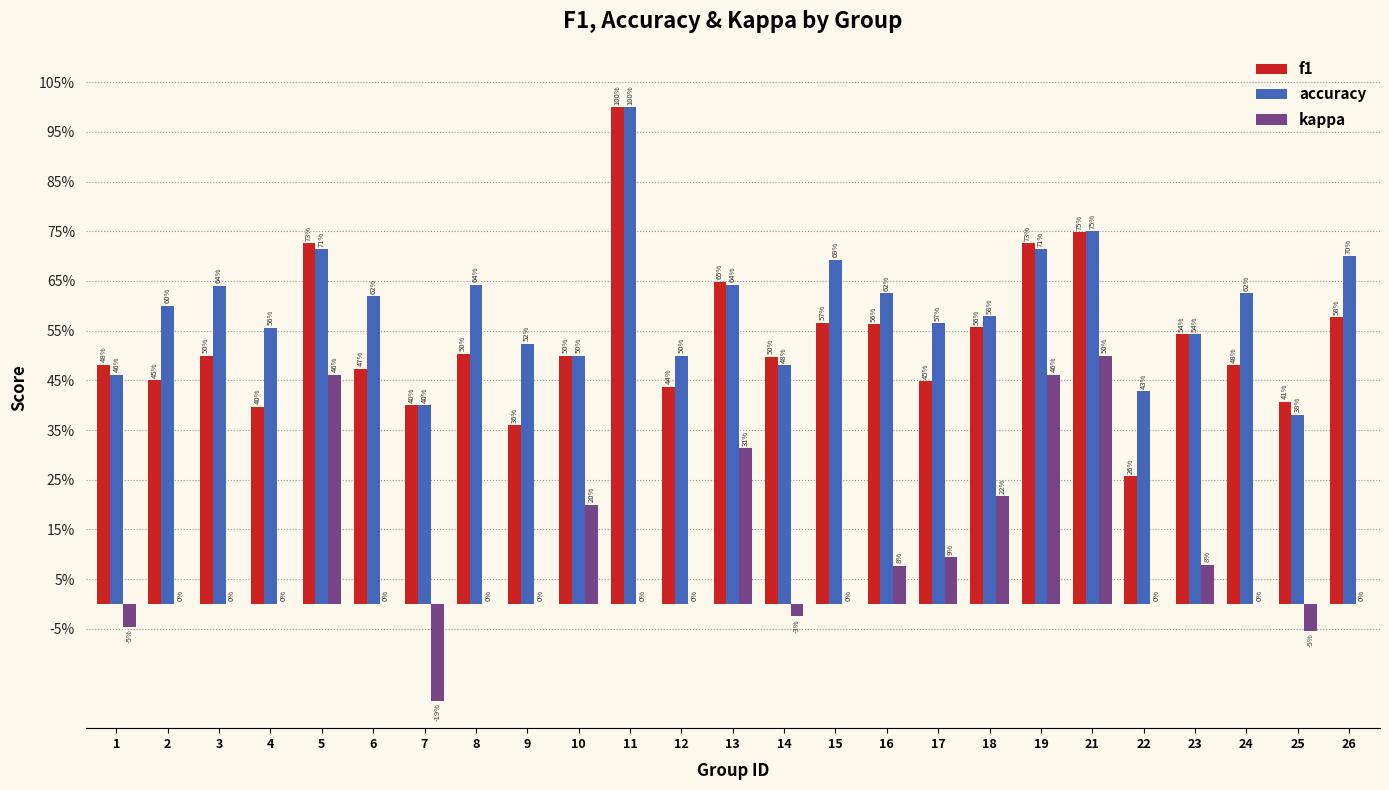

List the labels in order of accuracy value, smallest first.

25, 7, 22, 1, 14, 10, 12, 9, 23, 4, 17, 18, 2, 6, 16, 24, 3, 8, 13, 15, 26, 5, 19, 21, 11